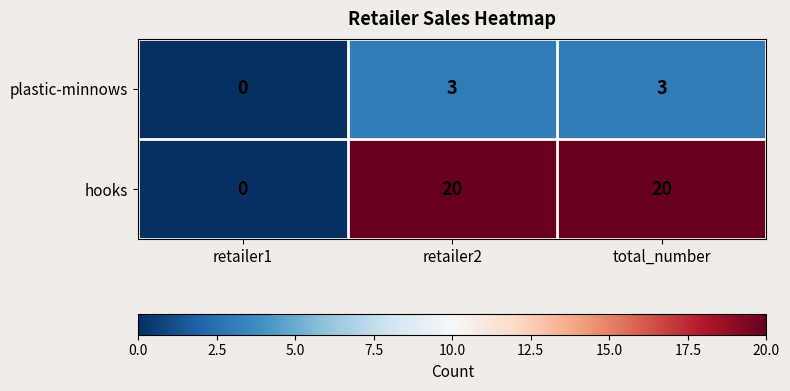

What is the sum of all hooks values?

40